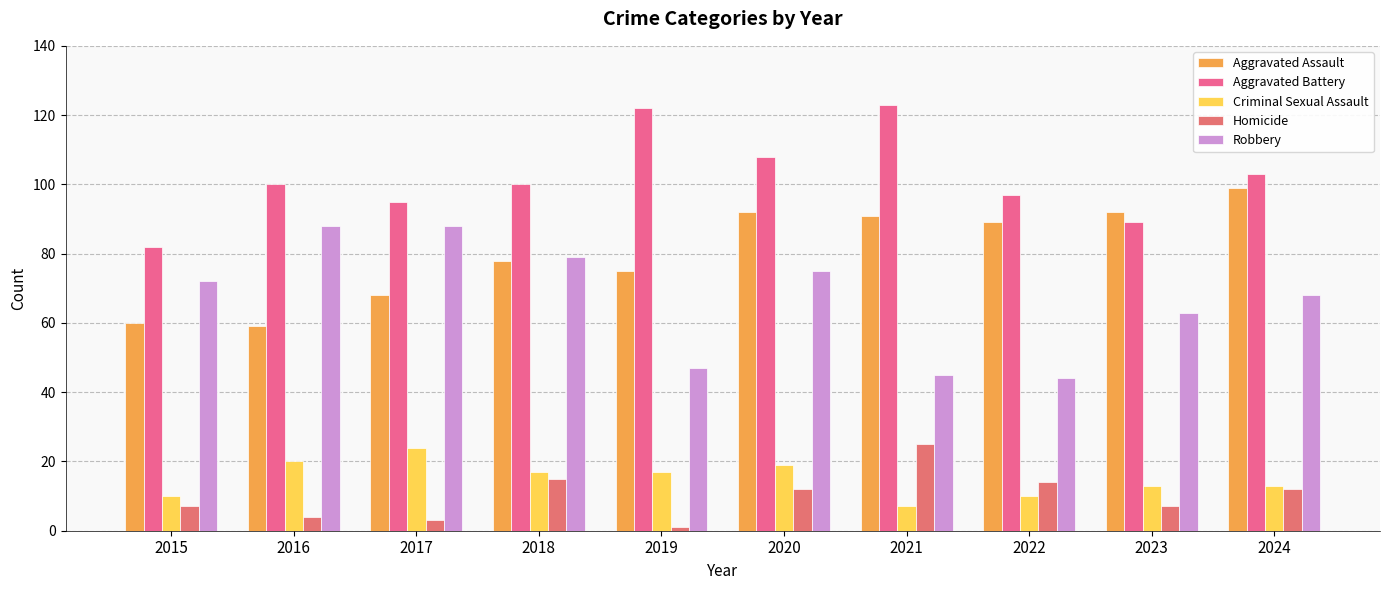

Reading left to right, extract all data points from this chart.

Aggravated Assault: 60	59	68	78	75	92	91	89	92	99
Aggravated Battery: 82	100	95	100	122	108	123	97	89	103
Criminal Sexual Assault: 10	20	24	17	17	19	7	10	13	13
Homicide: 7	4	3	15	1	12	25	14	7	12
Robbery: 72	88	88	79	47	75	45	44	63	68